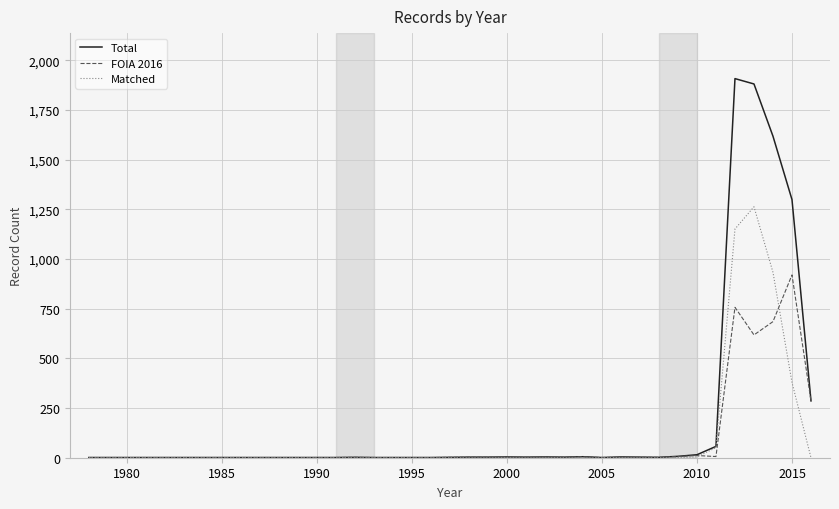

Count the number of categories in the chart.

29